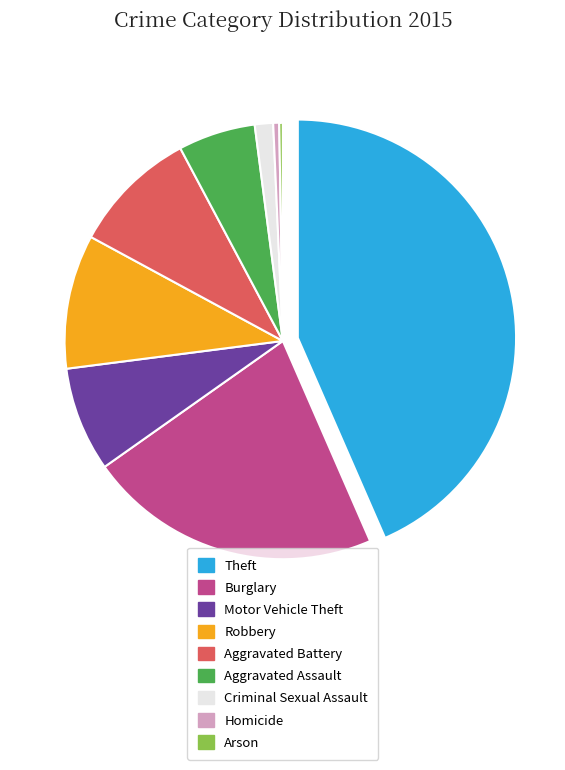

Does Theft account for over 50% of the chart?

No